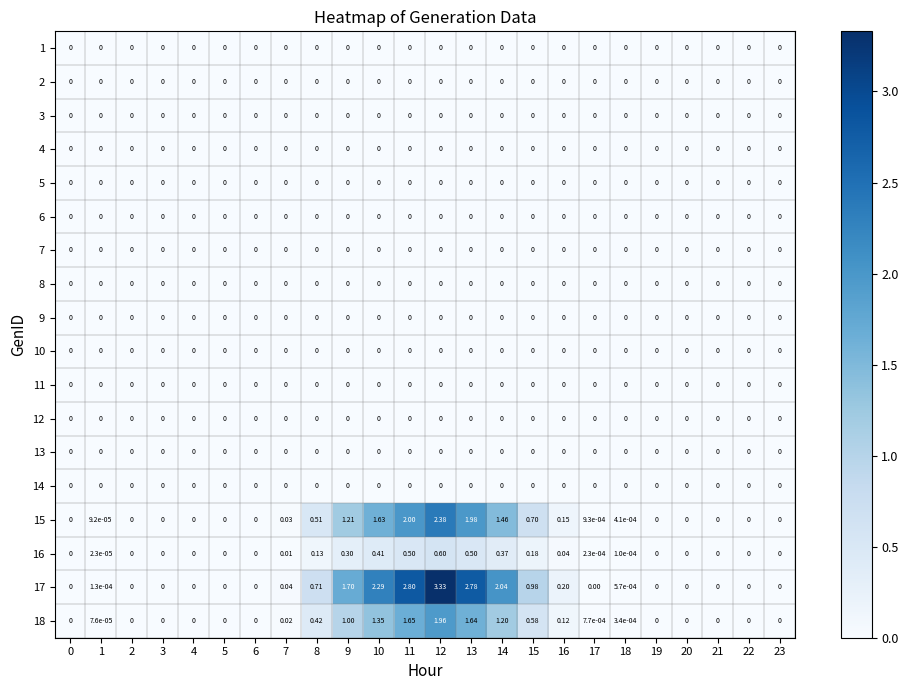

Is the value of 16 at 10 greater than the value of 15 at 11?

No